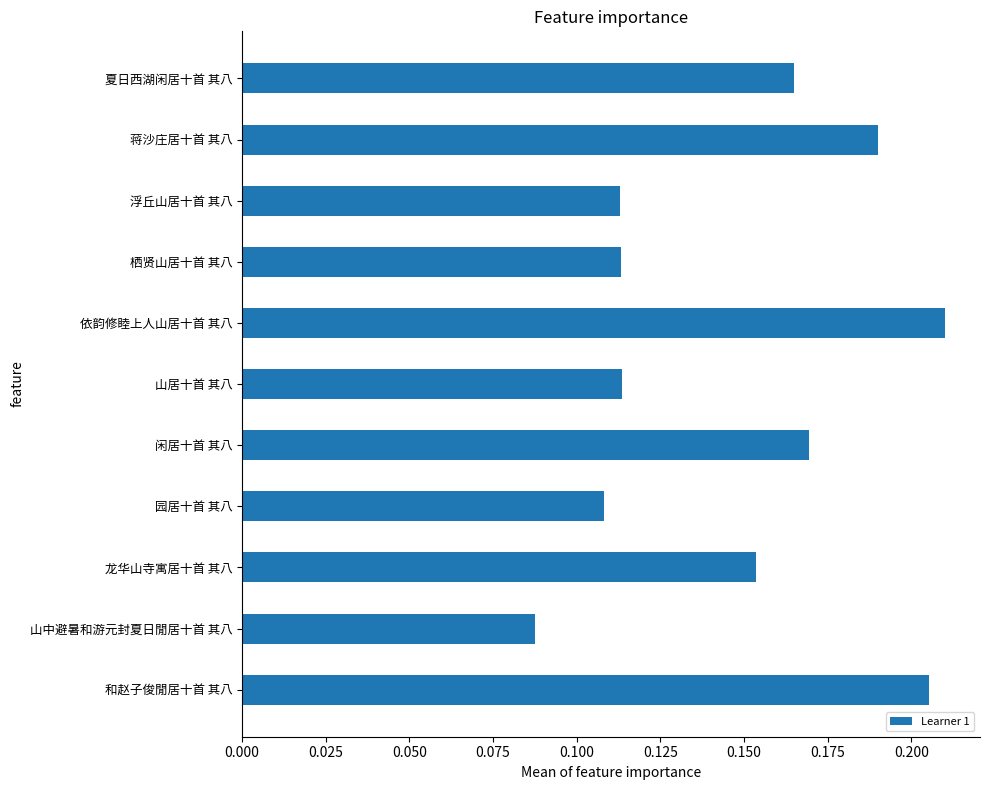

What is the sum of the values at 蒋沙庄居十首 其八 and 闲居十首 其八?

0.4